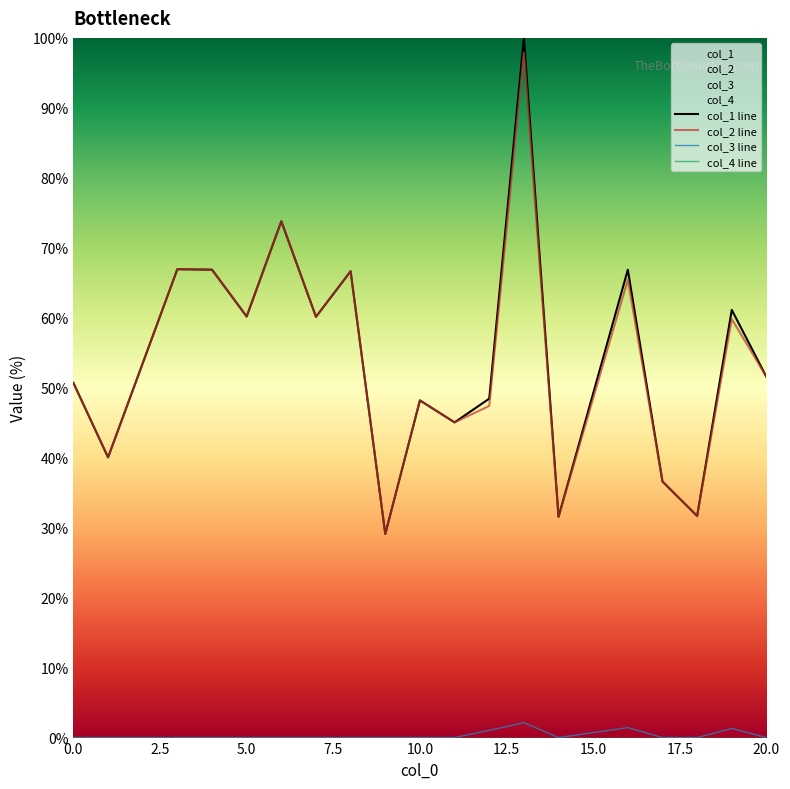

At which category does col_4 reach its first local peak?

16